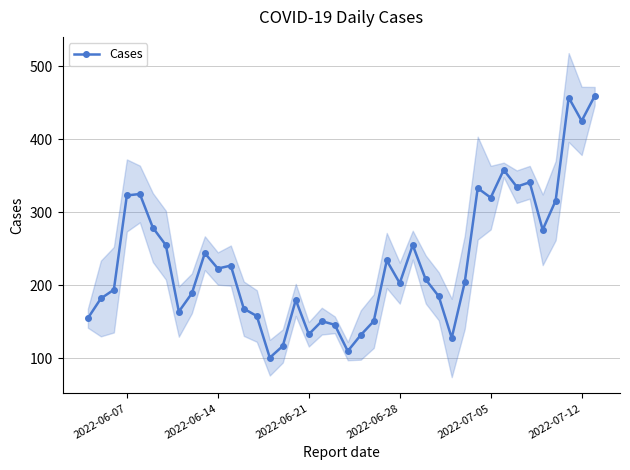

What is the maximum value for Cases?

459